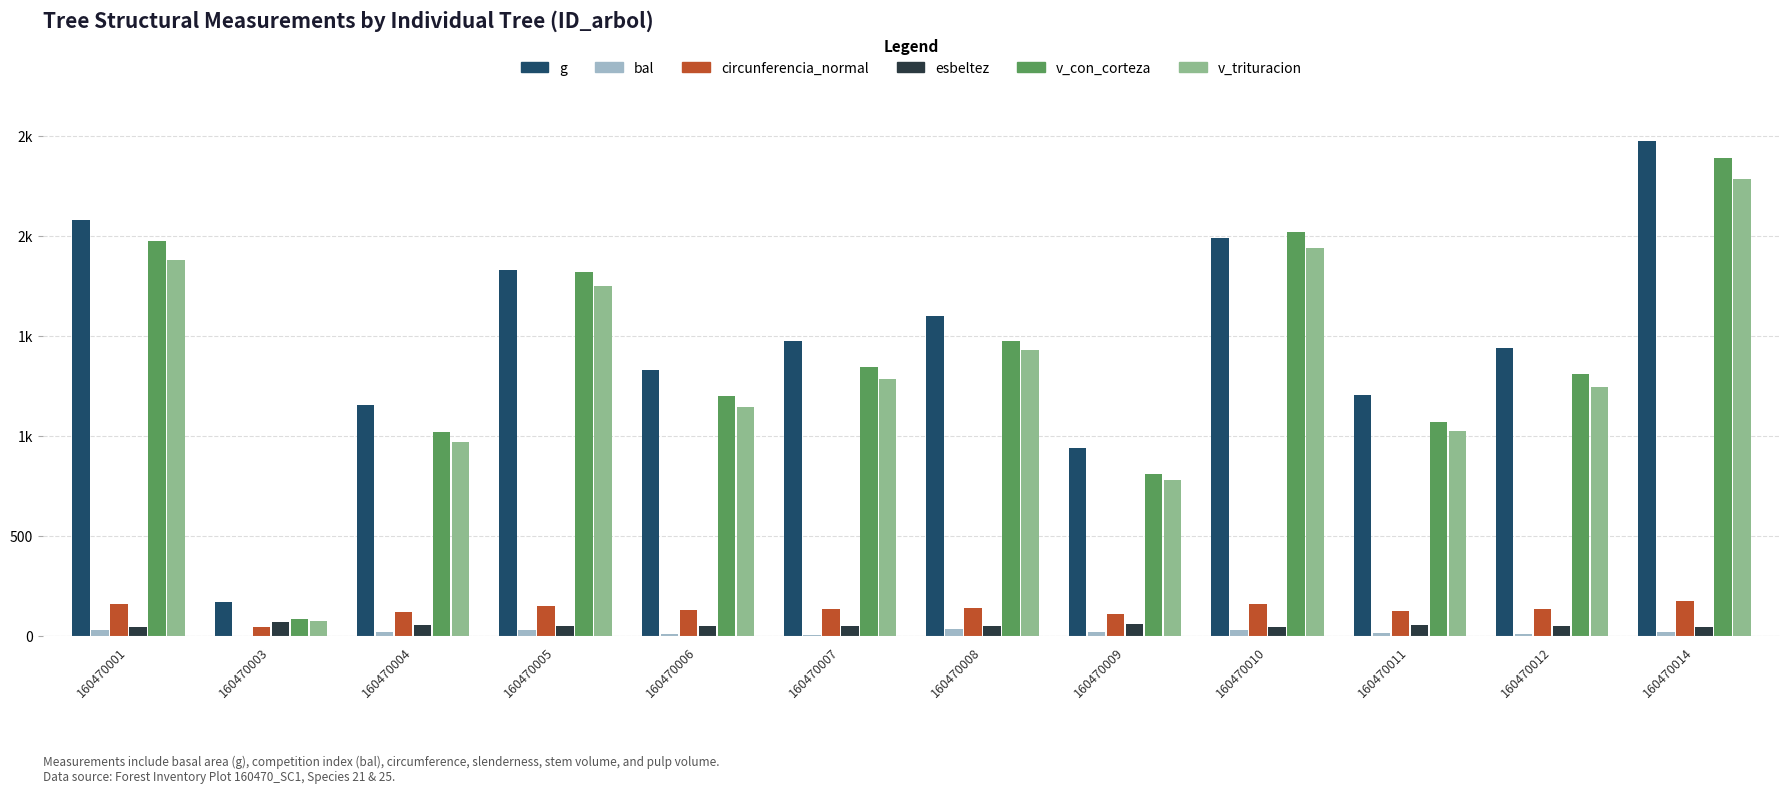

What are all the series names shown in the legend?

g, bal, circunferencia_normal, esbeltez, v_con_corteza, v_trituracion